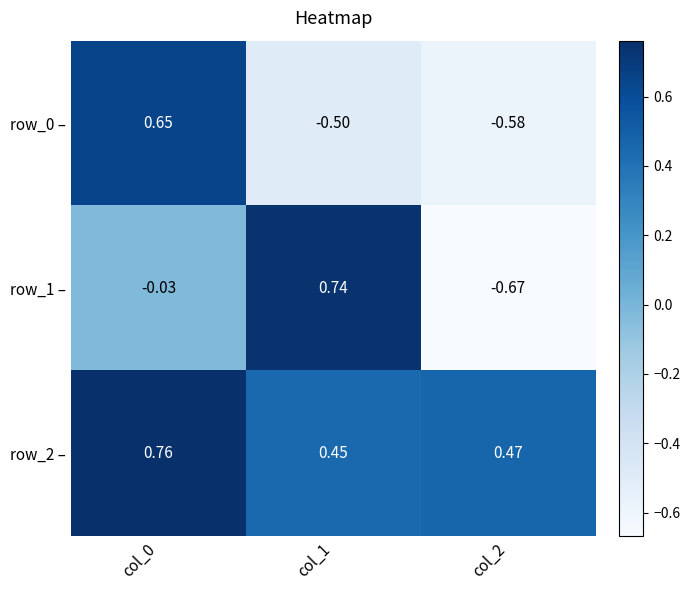

Is the value of row_1 – at col_1 greater than the value of row_0 – at col_2?

Yes